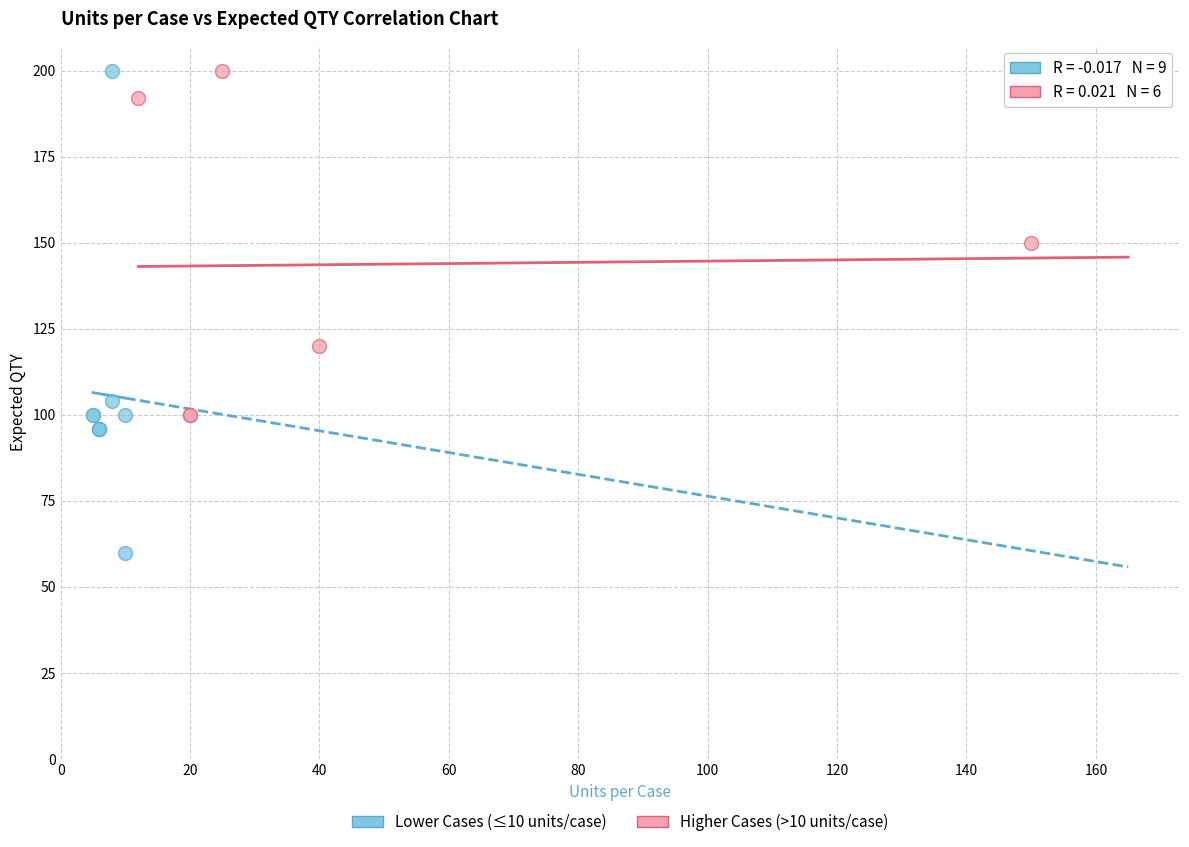

Which series has the largest Y range (max minus min)?

Lower Cases (≤10 units/case)